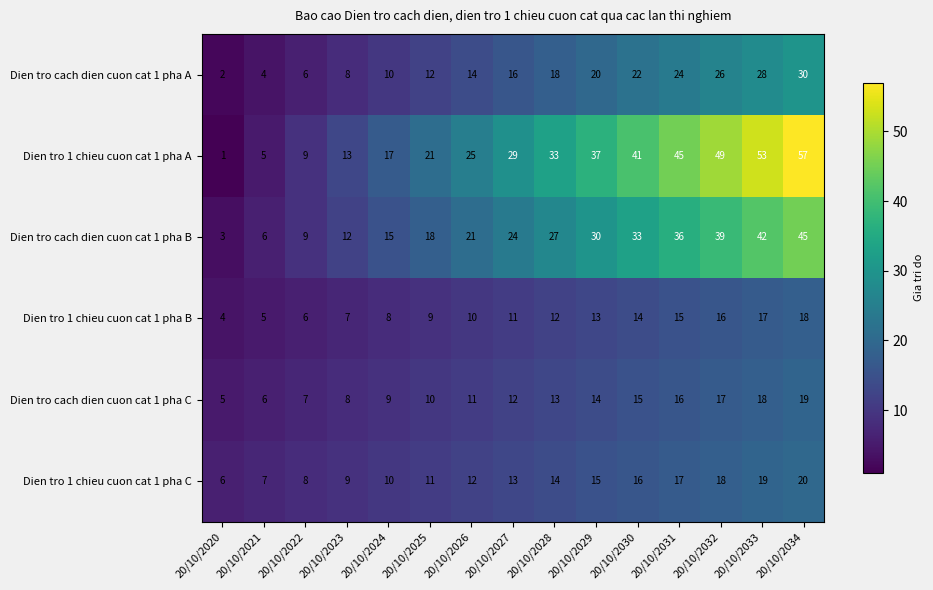

Which label corresponds to the smallest value in the chart?

20/10/2020